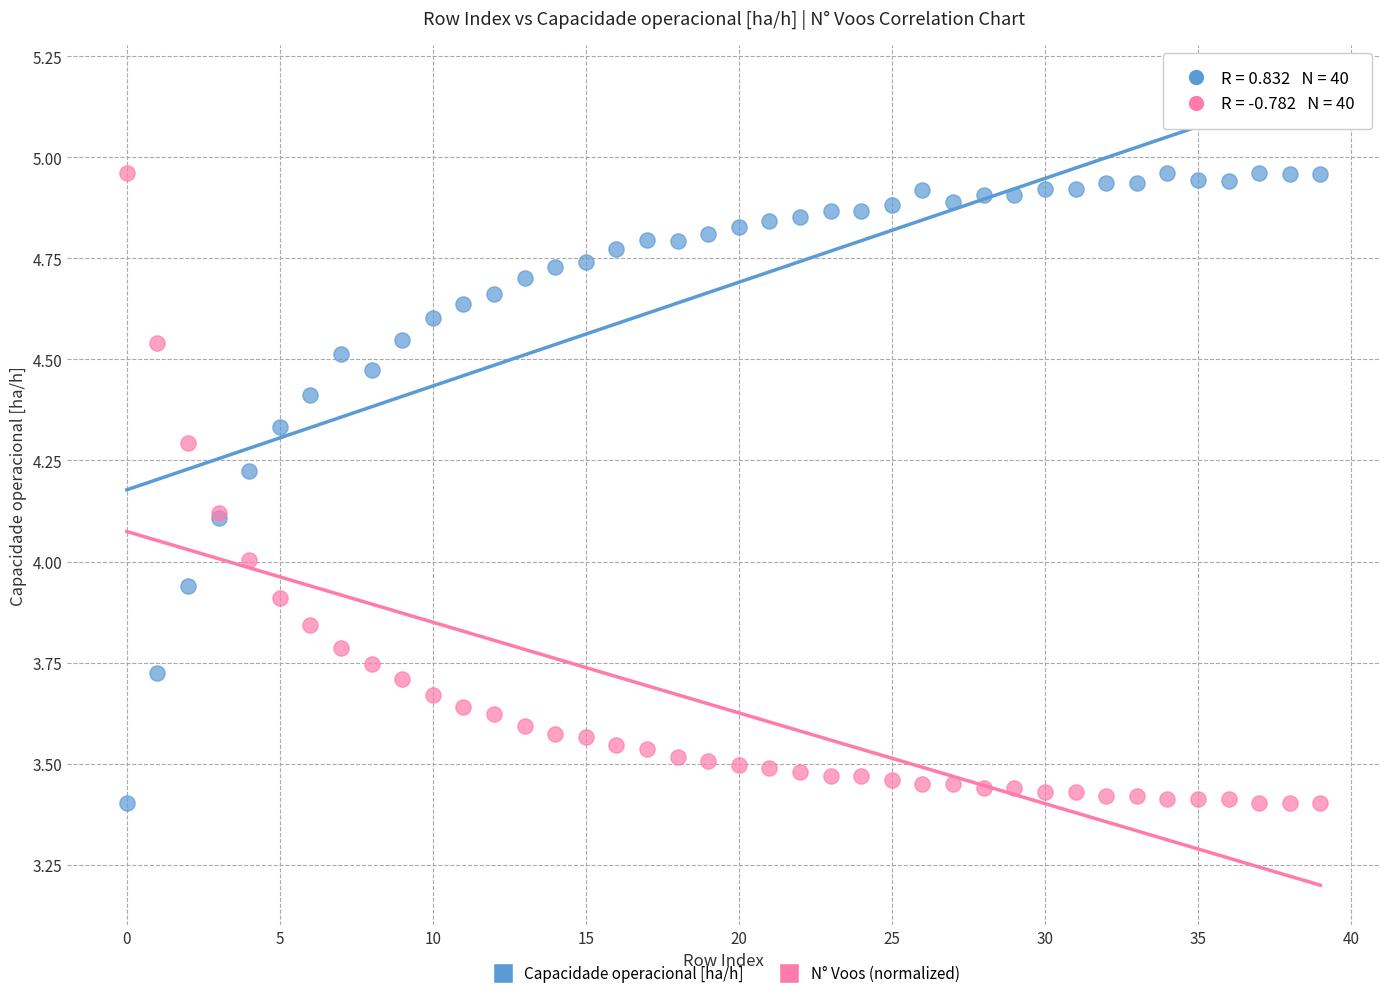

What are all the series names shown in the legend?

Capacidade operacional [ha/h], N° Voos (normalized)